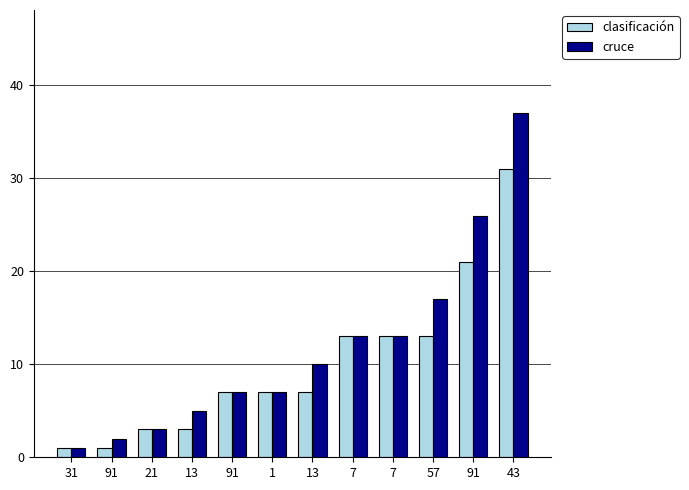

How many groups of bars are there?

12